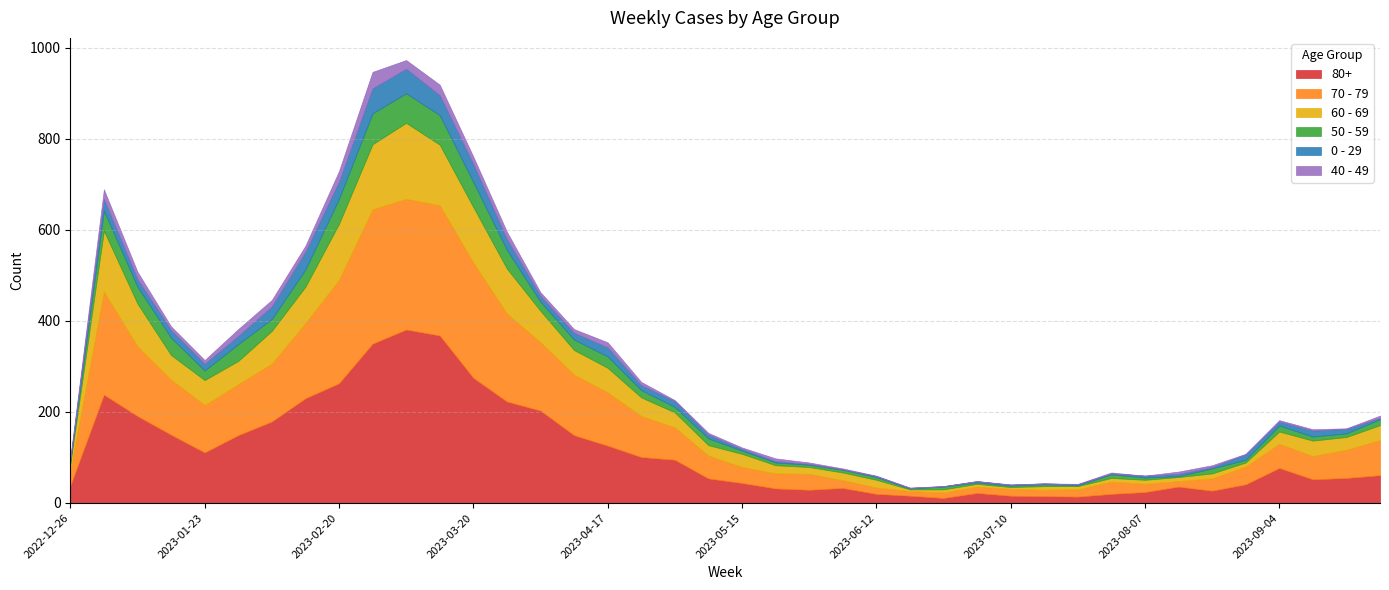

Does the chart display data point markers on the line(s)?

No